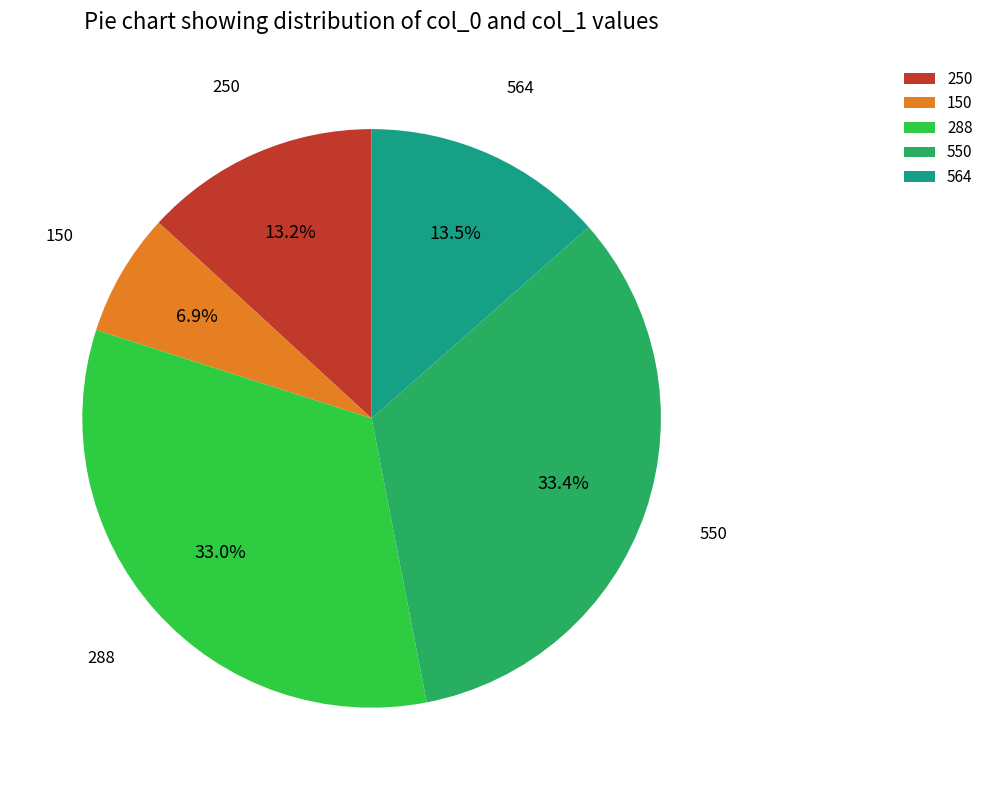

What percentage is NOT represented by 288?

67.0%